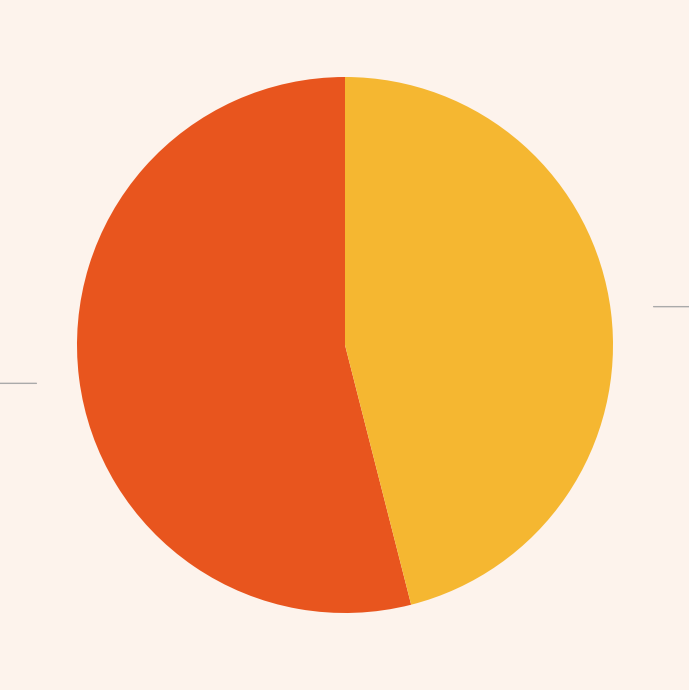

Is there a majority slice in this chart?

Yes